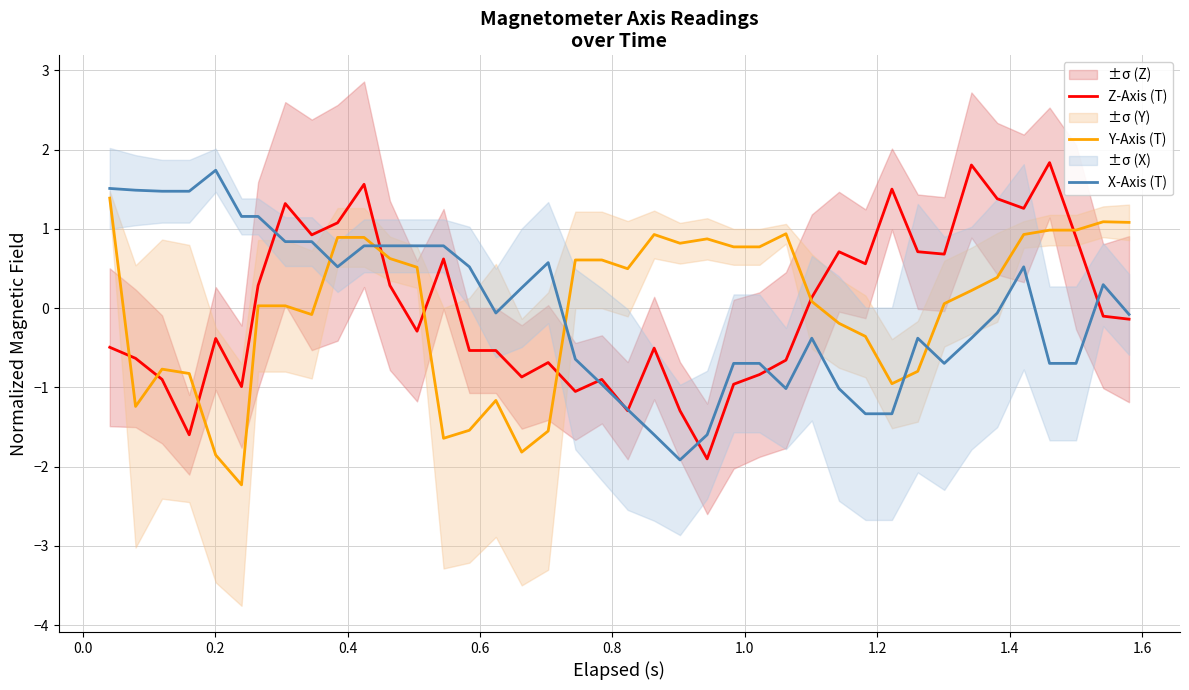

What is the lowest value of the Y-Axis (T) series?

-2.2